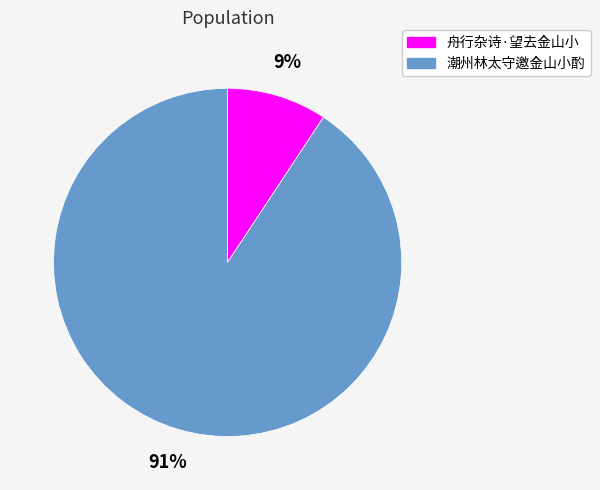

How many slices are in this pie chart?

2